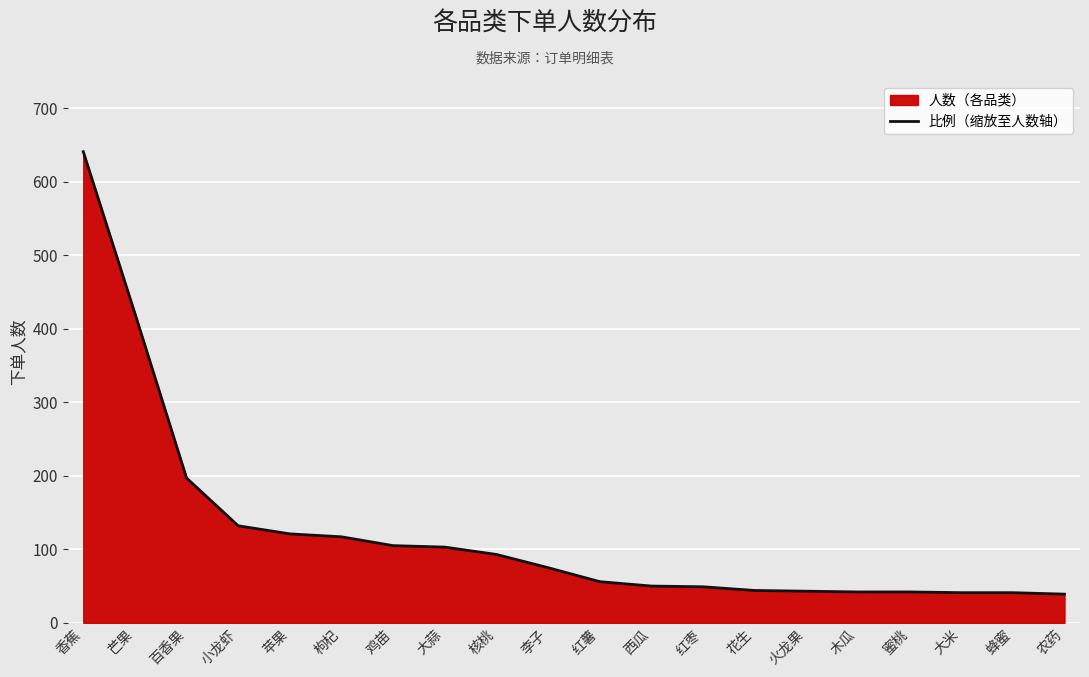

Between 枸杞 and 核桃, which is larger?

枸杞